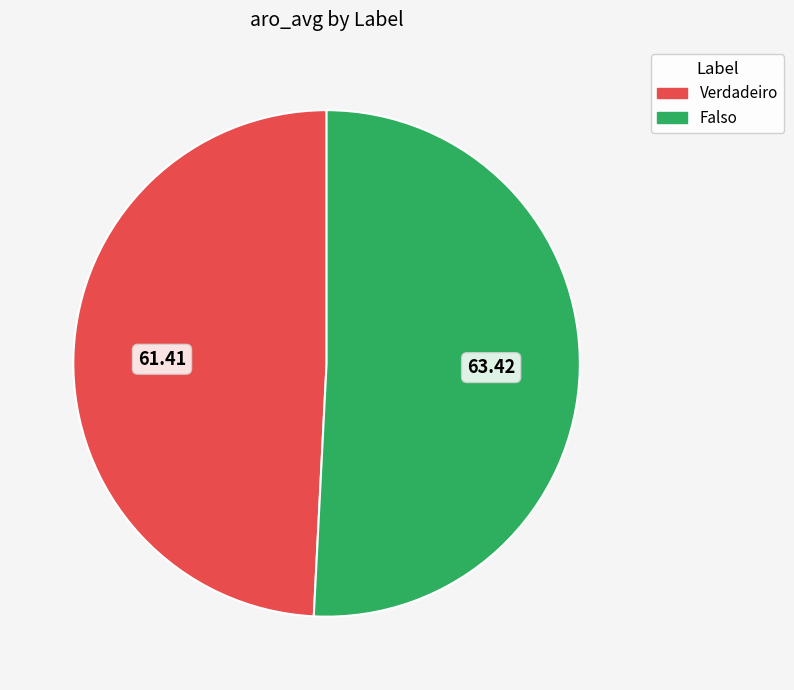

Approximately how many times larger is the value at Falso compared to Verdadeiro?

1.0